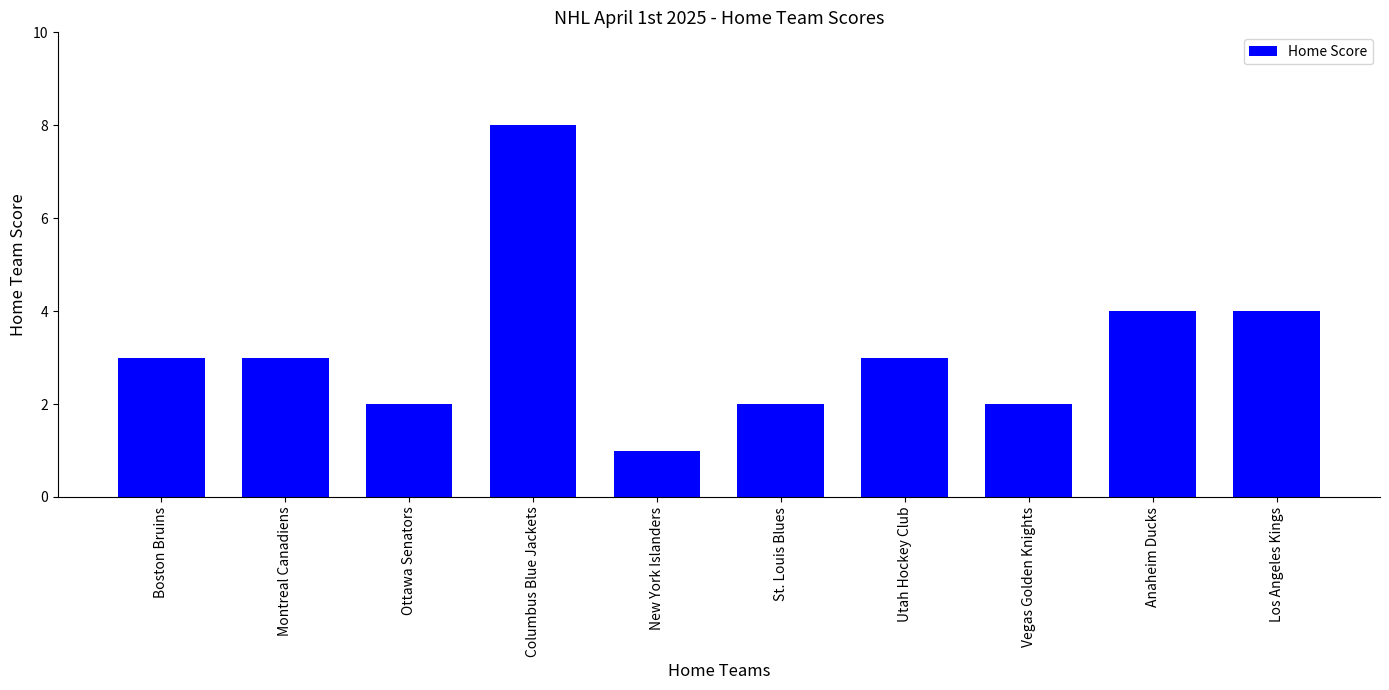

Does the chart contain any negative values?

No